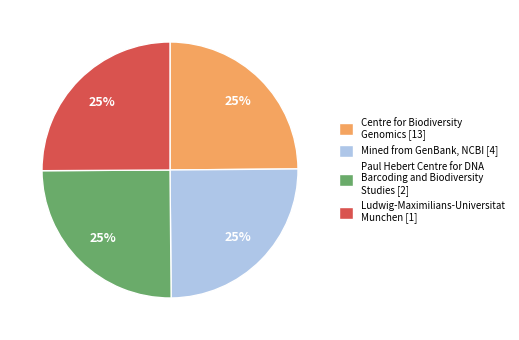

Is it true that Centre for Biodiversity Genomics [13] is 15% of the pie?

False